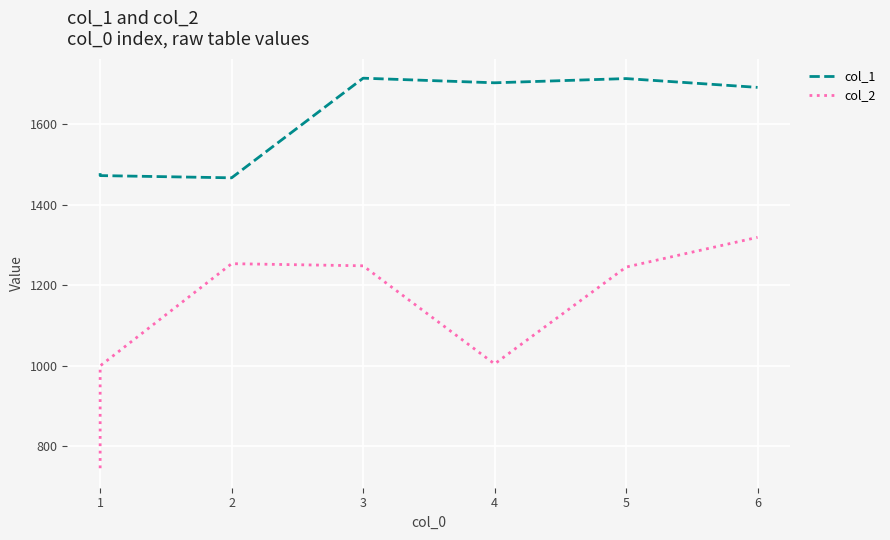

Which series has the largest range (max minus min)?

col_2